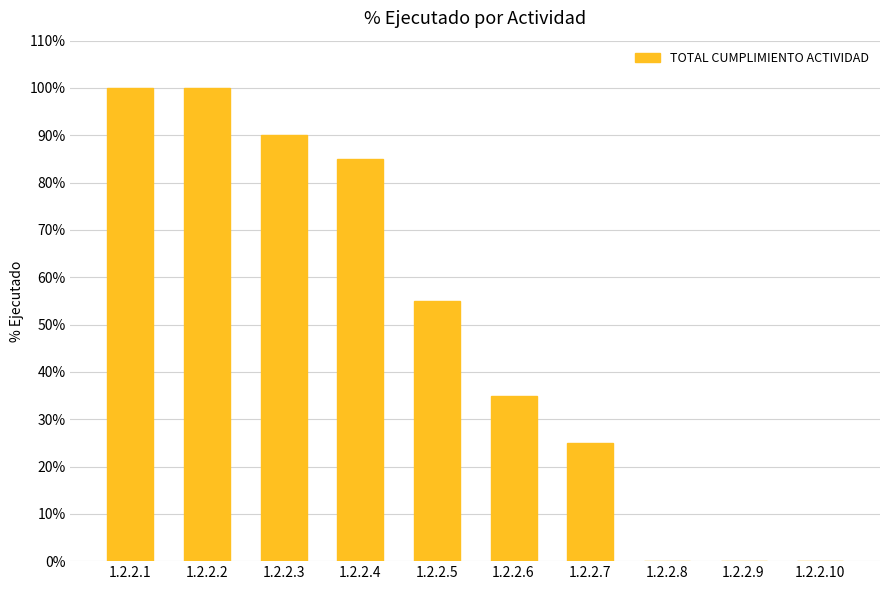

Are the bars horizontal?

No